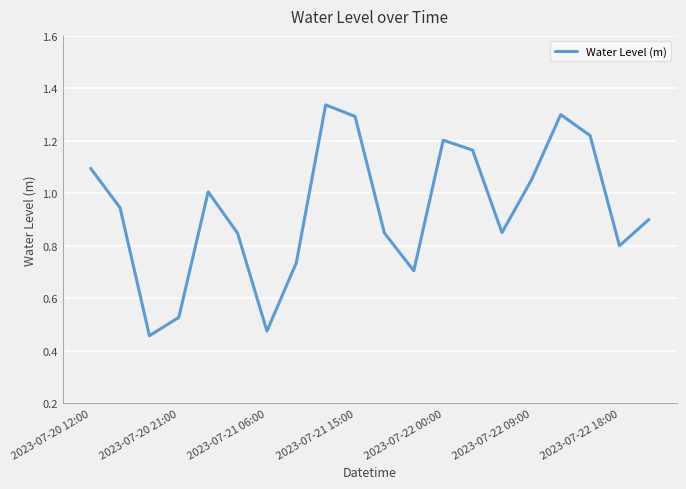

Does the chart have visible grid lines?

Yes